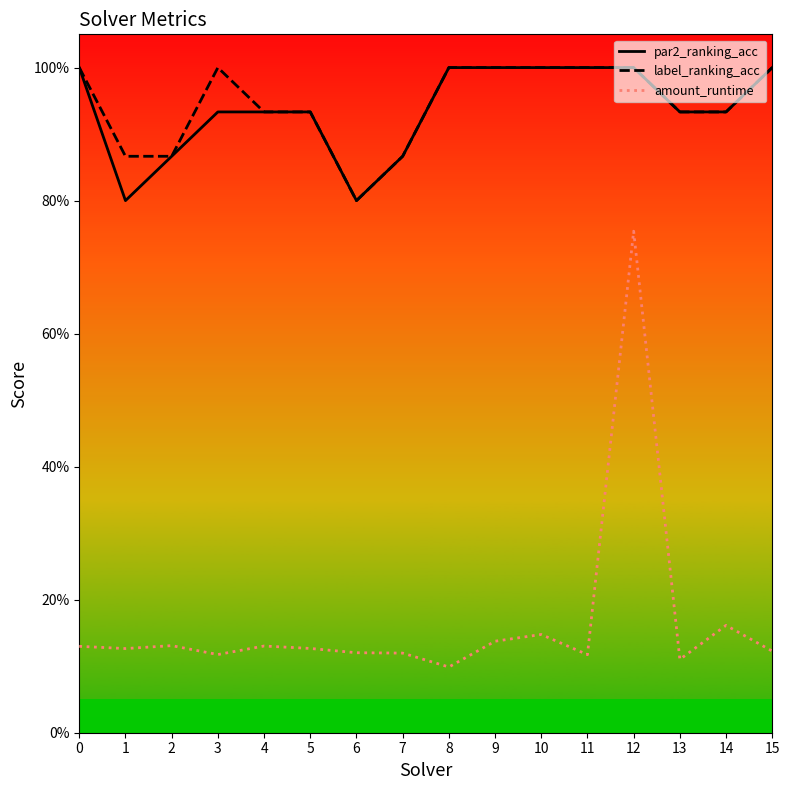

What are all the series names shown in the legend?

par2_ranking_acc, label_ranking_acc, amount_runtime